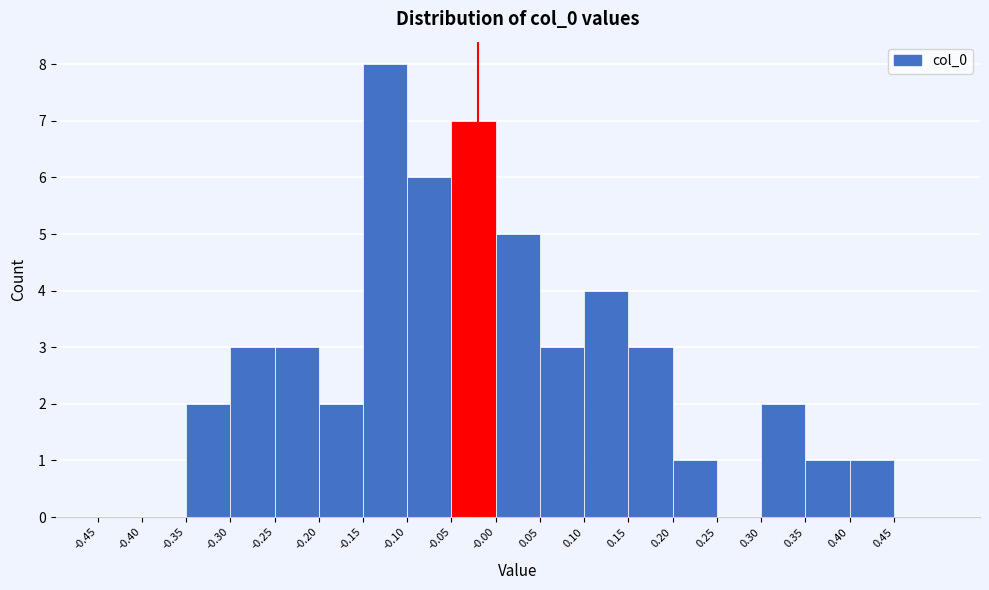

Over which range of the x-axis is the bar tallest?

-0.15 to -0.10